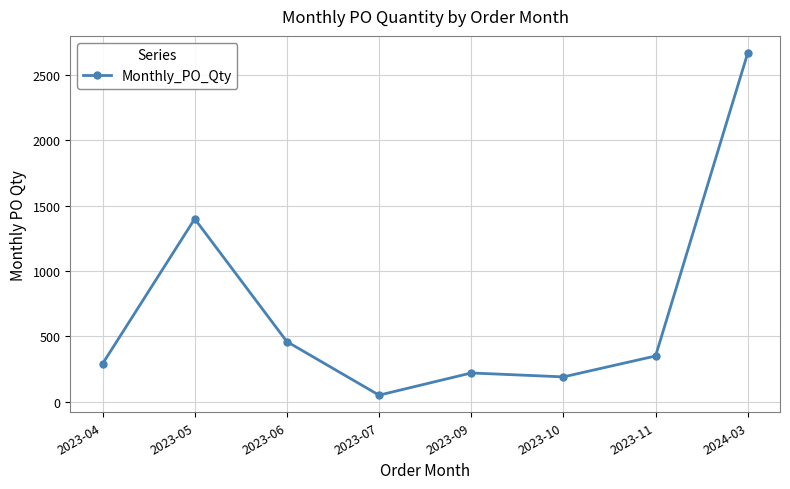

What is the sum of all values?

5630